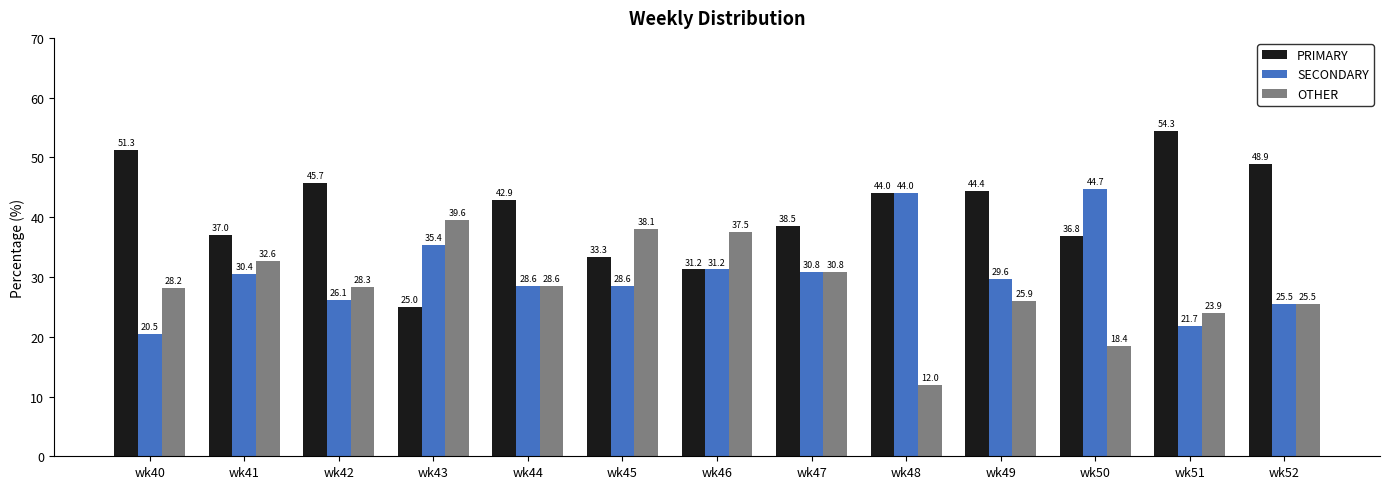

What is the smallest value displayed?

12.0